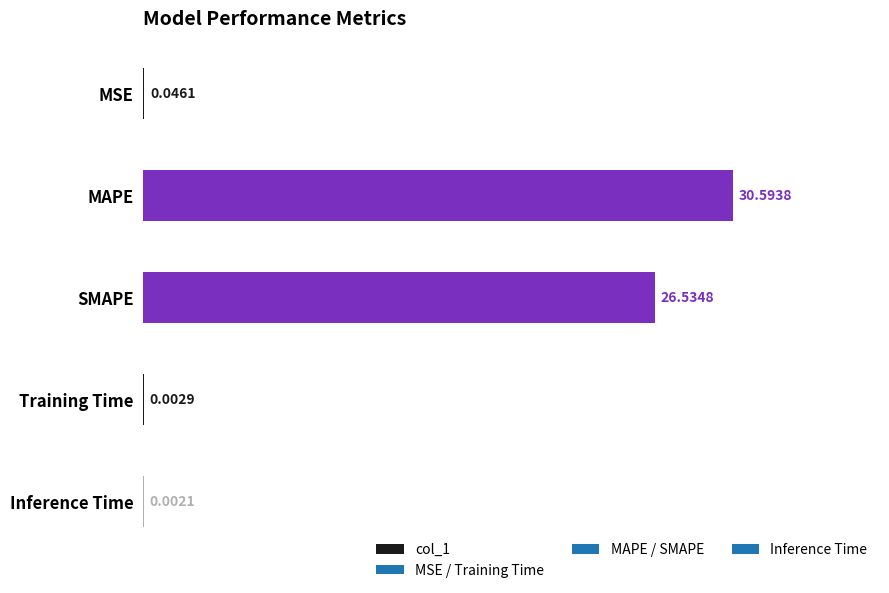

Does the chart contain stacked bars?

No